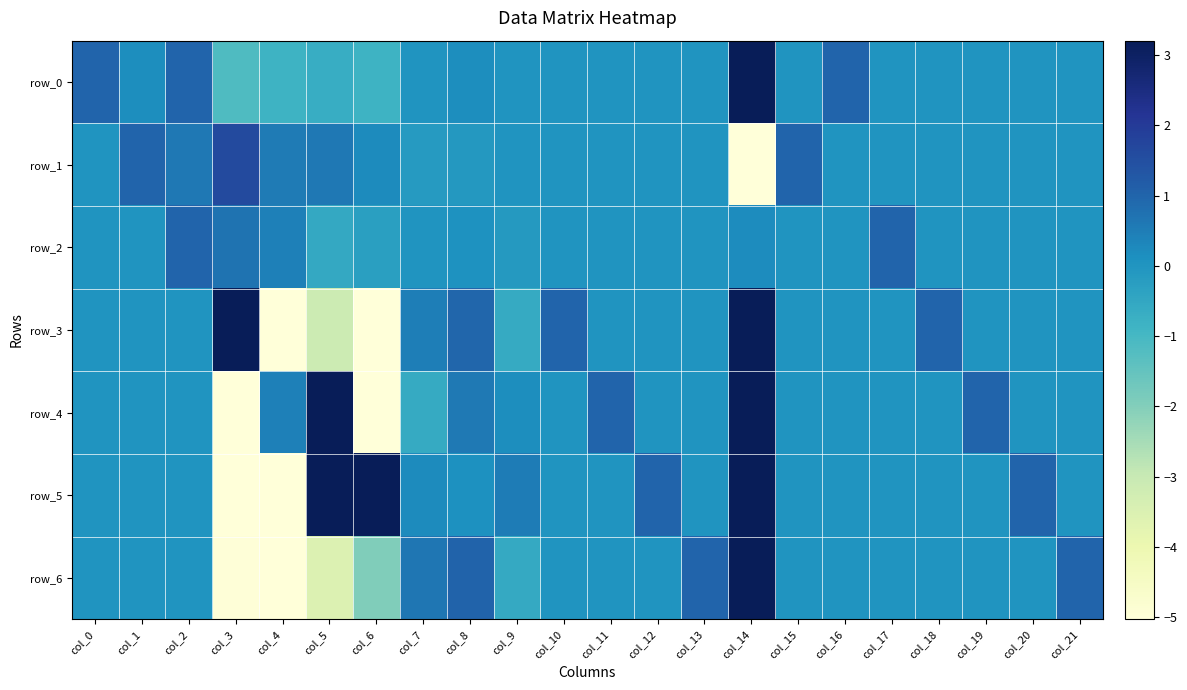

Reading right to left, transcribe all the data shown in this chart.

row_0: col_21=0.0	col_20=0.0	col_19=0.0	col_18=0.0	col_17=0.0	col_16=1.0	col_15=0.0	col_14=17.3	col_13=0.0	col_12=0.0	col_11=0.0	col_10=0.0	col_9=0.0	col_8=0.2	col_7=0.0	col_6=-0.8	col_5=-0.7	col_4=-0.8	col_3=-1.2	col_2=1.0	col_1=0.2	col_0=1.0
row_1: col_21=0.0	col_20=0.0	col_19=0.0	col_18=0.0	col_17=0.0	col_16=0.0	col_15=1.0	col_14=-8.2	col_13=-0.0	col_12=-0.0	col_11=-0.0	col_10=-0.0	col_9=-0.0	col_8=-0.1	col_7=-0.2	col_6=0.2	col_5=0.6	col_4=0.5	col_3=1.6	col_2=0.6	col_1=1.0	col_0=-0.0
row_2: col_21=0.0	col_20=0.0	col_19=0.0	col_18=0.0	col_17=1.0	col_16=0.0	col_15=0.0	col_14=0.2	col_13=-0.0	col_12=-0.0	col_11=-0.0	col_10=-0.0	col_9=-0.1	col_8=0.1	col_7=-0.0	col_6=-0.3	col_5=-0.5	col_4=0.5	col_3=0.7	col_2=1.0	col_1=-0.0	col_0=-0.0
row_3: col_21=0.0	col_20=0.0	col_19=0.0	col_18=1.0	col_17=0.0	col_16=0.0	col_15=0.0	col_14=78.8	col_13=0.0	col_12=0.0	col_11=0.0	col_10=1.0	col_9=-0.6	col_8=1.0	col_7=0.5	col_6=-8.8	col_5=-3.1	col_4=-5.1	col_3=4.9	col_2=0.0	col_1=0.0	col_0=0.0
row_4: col_21=0.0	col_20=0.0	col_19=1.0	col_18=0.0	col_17=0.0	col_16=0.0	col_15=0.0	col_14=102.1	col_13=0.0	col_12=0.0	col_11=1.0	col_10=0.0	col_9=0.2	col_8=0.6	col_7=-0.6	col_6=-10.7	col_5=3.3	col_4=0.5	col_3=-11.6	col_2=0.0	col_1=0.0	col_0=0.0
row_5: col_21=0.0	col_20=1.0	col_19=0.0	col_18=0.0	col_17=0.0	col_16=0.0	col_15=0.0	col_14=79.7	col_13=0.0	col_12=1.0	col_11=0.0	col_10=0.0	col_9=0.5	col_8=0.1	col_7=0.2	col_6=3.2	col_5=6.1	col_4=-7.3	col_3=-6.5	col_2=0.0	col_1=0.0	col_0=0.0
row_6: col_21=1.0	col_20=0.0	col_19=0.0	col_18=0.0	col_17=0.0	col_16=0.0	col_15=0.0	col_14=59.9	col_13=1.0	col_12=0.0	col_11=0.0	col_10=0.0	col_9=-0.6	col_8=1.0	col_7=0.6	col_6=-1.9	col_5=-3.5	col_4=-7.8	col_3=-5.0	col_2=0.0	col_1=0.0	col_0=0.0